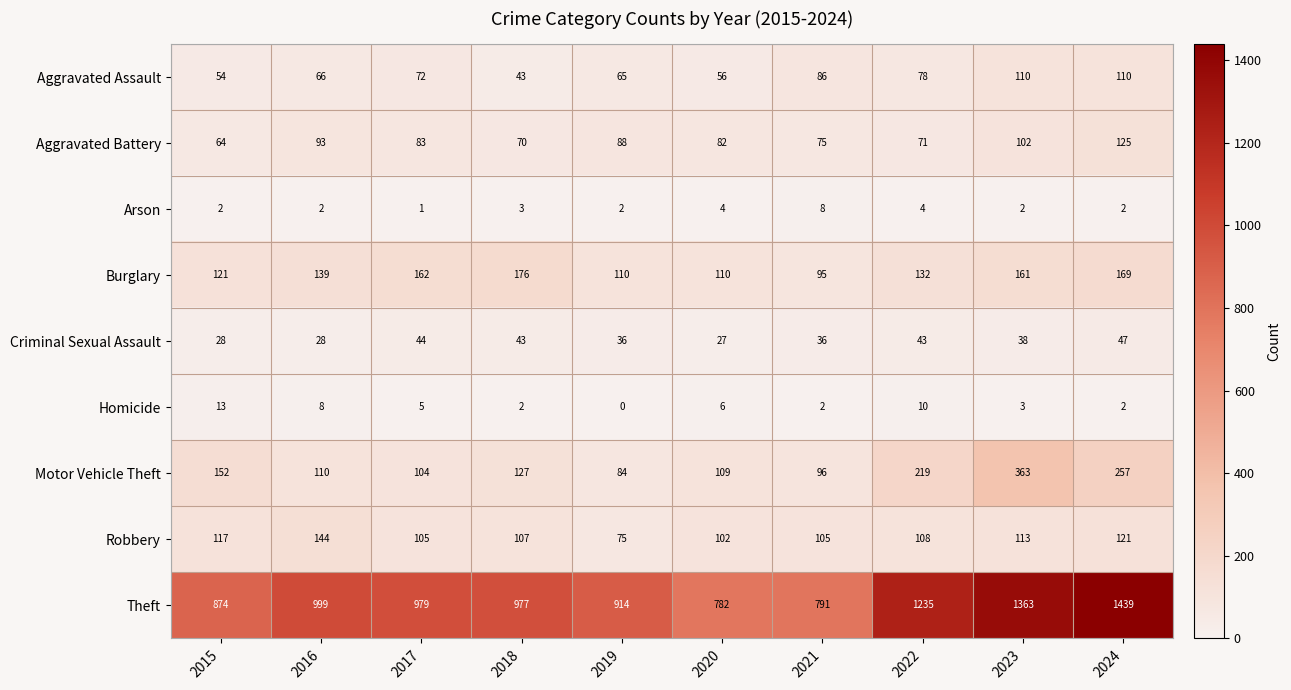

What is the spread (max minus min) of values at 2015?

872